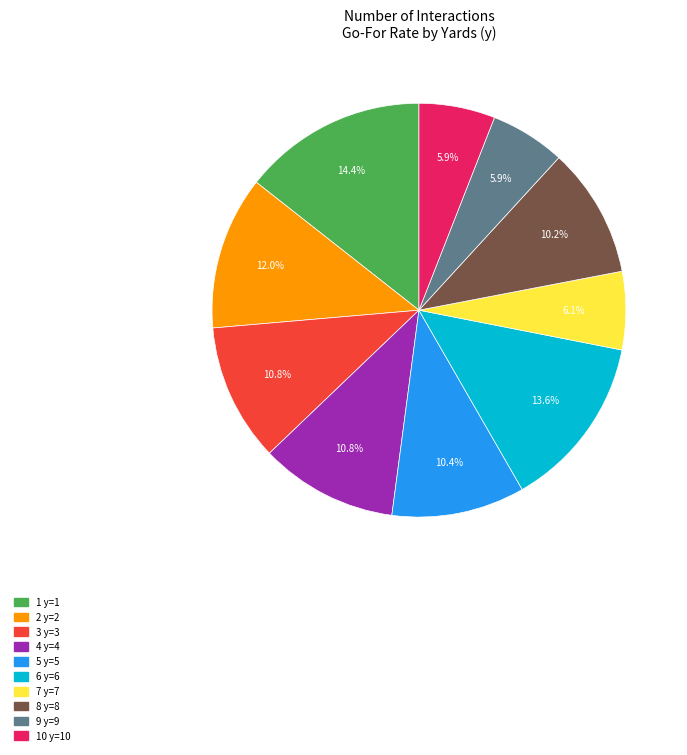

Is there a majority slice in this chart?

No